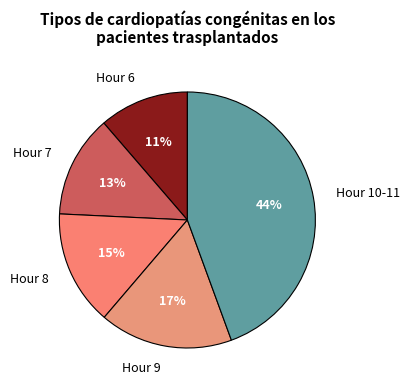

What is the largest slice in the pie chart?

Hour 10-11